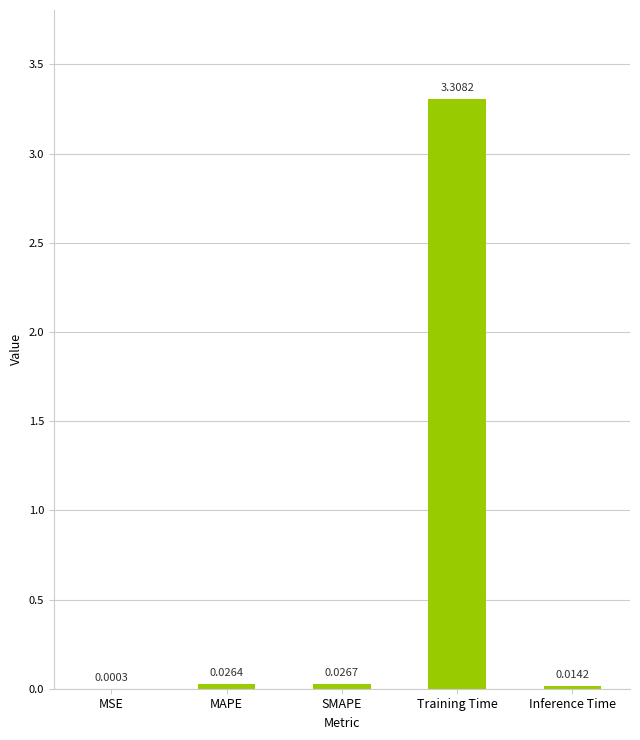

What is the change in value from MAPE to Training Time?

+3.3